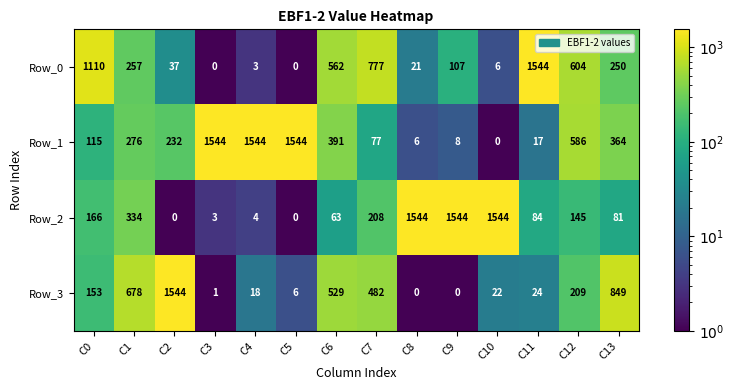

What is the spread (max minus min) of values at C12?

459